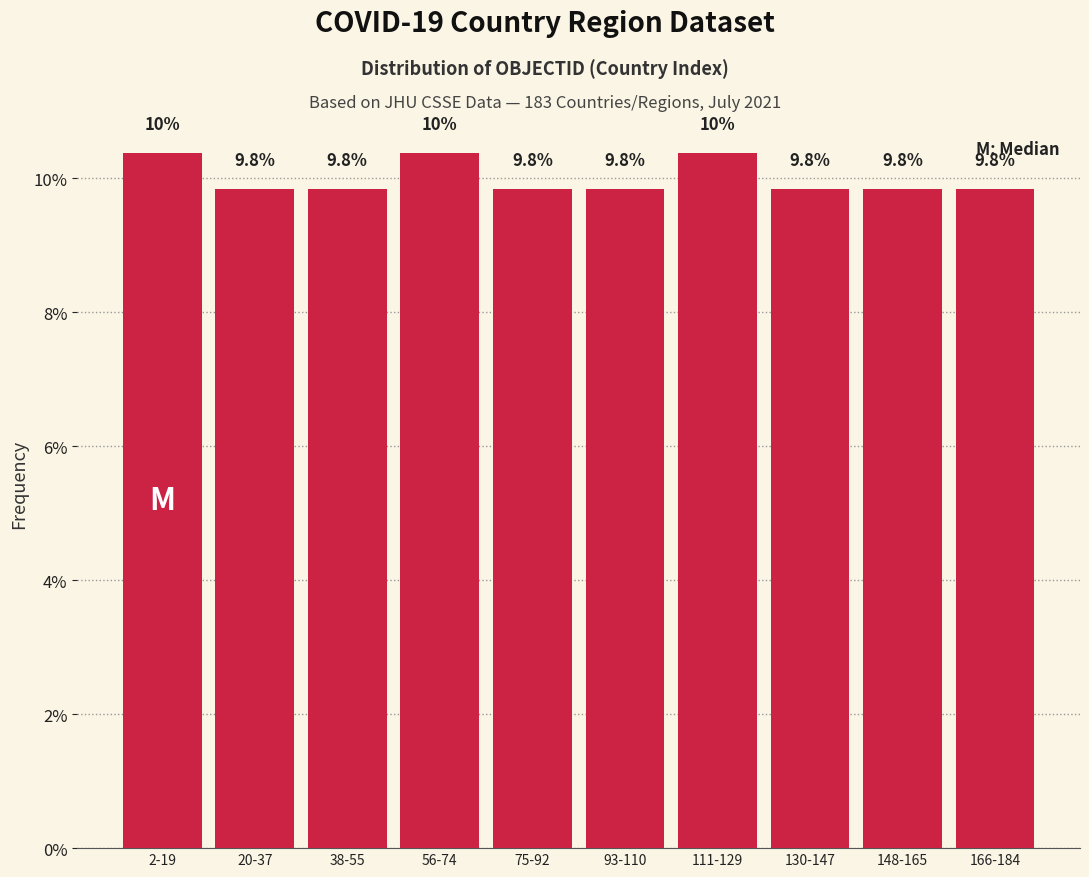

Reading left to right, list all the values displayed in this chart.

2-19=10.4	20-37=9.8	38-55=9.8	56-74=10.4	75-92=9.8	93-110=9.8	111-129=10.4	130-147=9.8	148-165=9.8	166-184=9.8